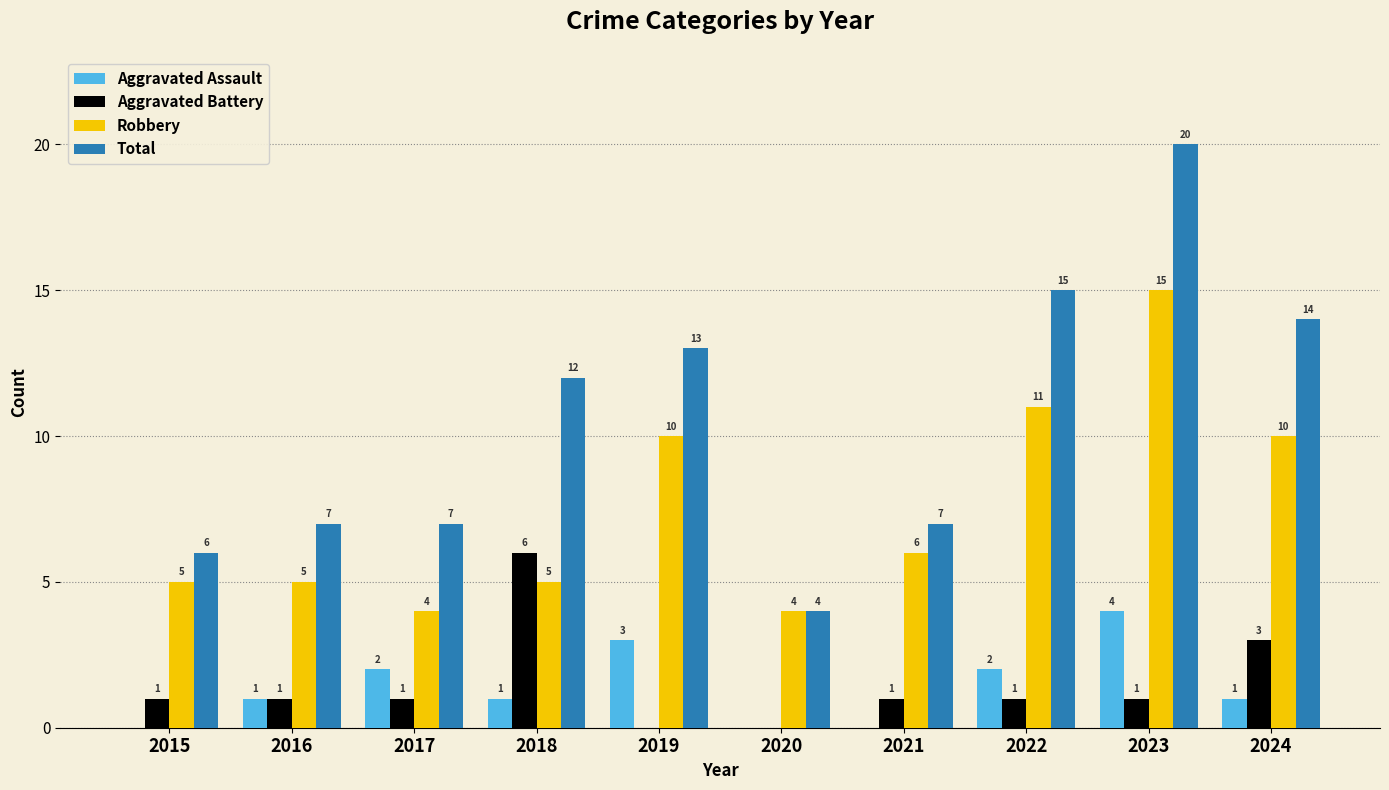

Reading left to right, what are all the values shown in this chart?

Aggravated Assault: 2015=0	2016=1	2017=2	2018=1	2019=3	2020=0	2021=0	2022=2	2023=4	2024=1
Aggravated Battery: 2015=1	2016=1	2017=1	2018=6	2019=0	2020=0	2021=1	2022=1	2023=1	2024=3
Robbery: 2015=5	2016=5	2017=4	2018=5	2019=10	2020=4	2021=6	2022=11	2023=15	2024=10
Total: 2015=6	2016=7	2017=7	2018=12	2019=13	2020=4	2021=7	2022=15	2023=20	2024=14